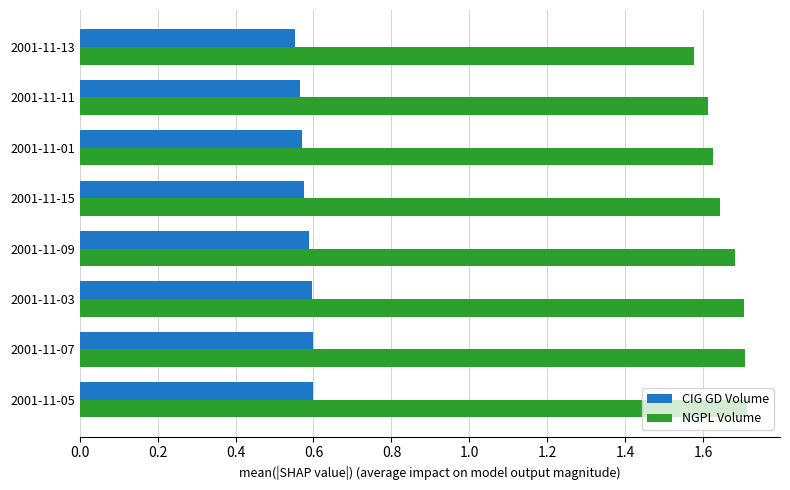

List the series in order of their overall mean, highest first.

NGPL Volume, CIG GD Volume